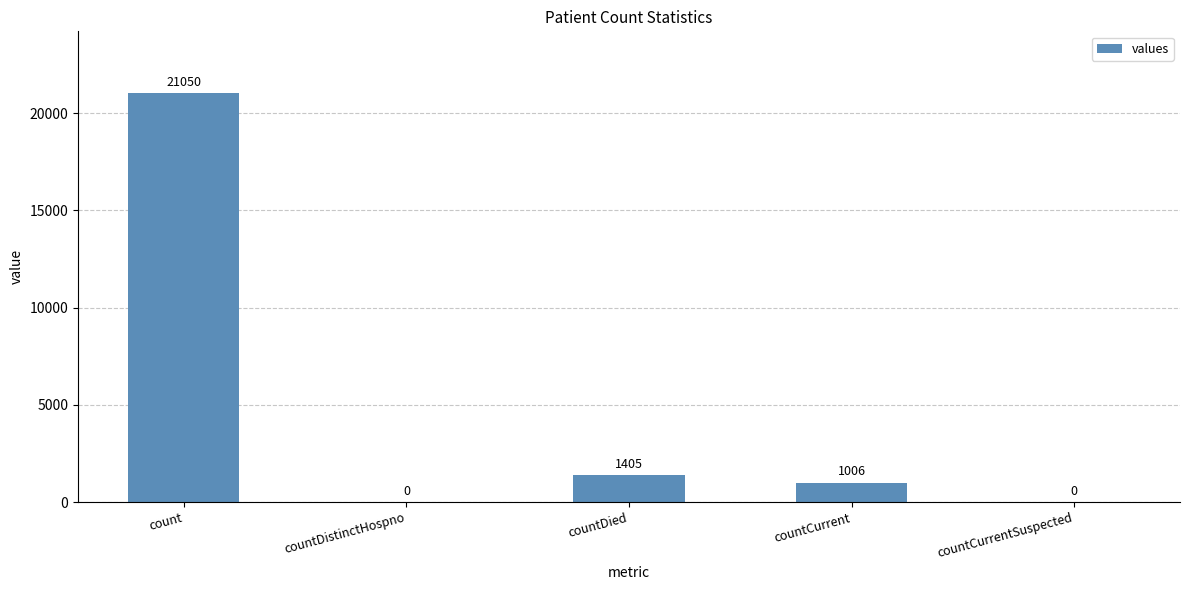

What is the sum of all values?

23461